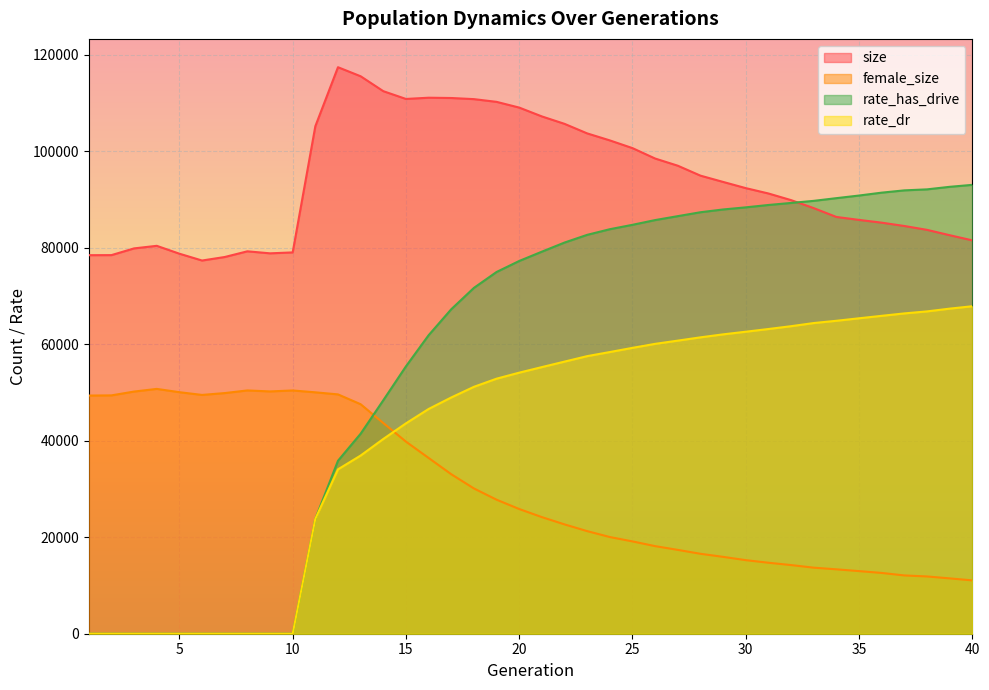

At which category does female_size reach its first local valley?

6